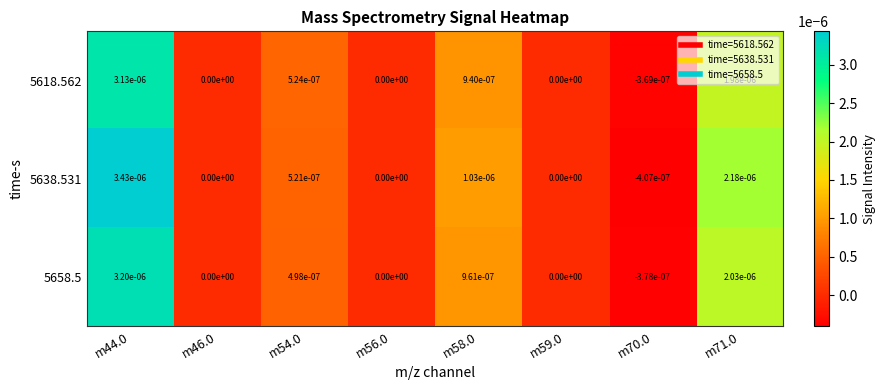

The 5618.562 series shows 0.0 at m56.0. True or false?

True